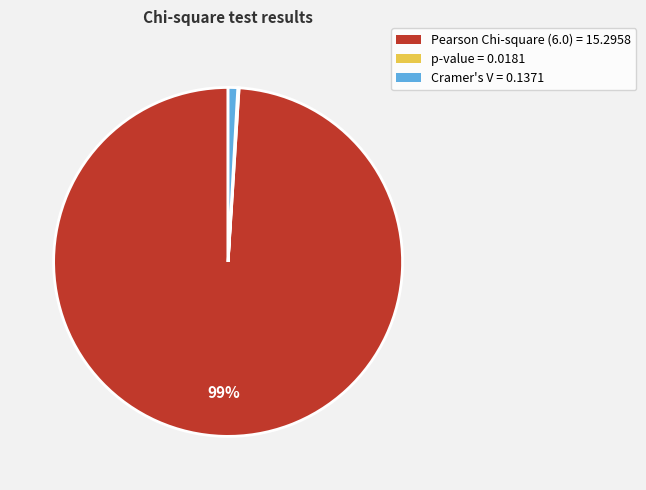

Which slice is the largest?

Pearson Chi-square (6.0) = 15.2958